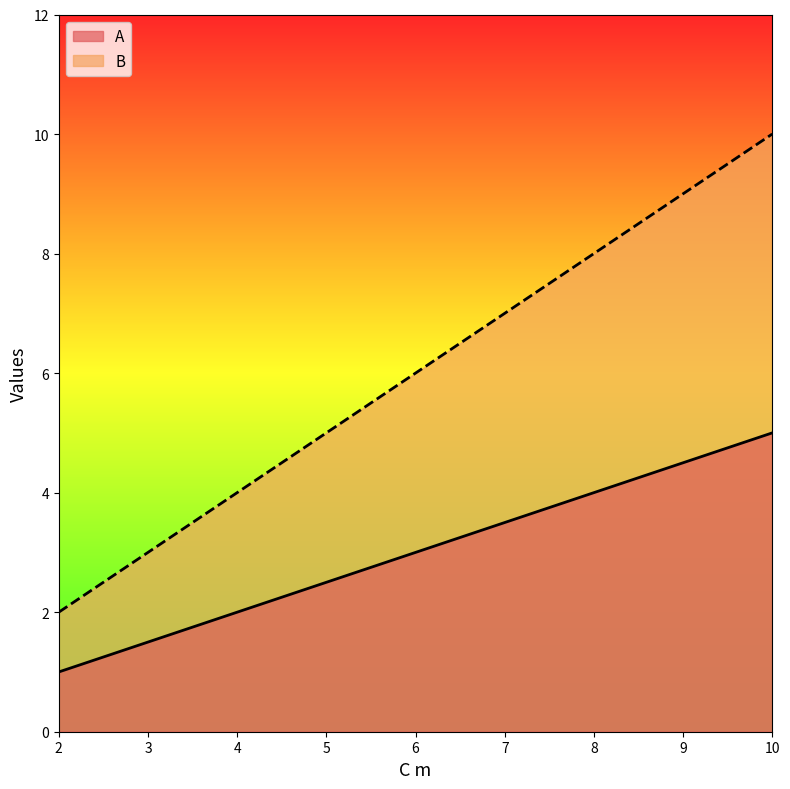

Count the A values in the range 2 to 4.

3